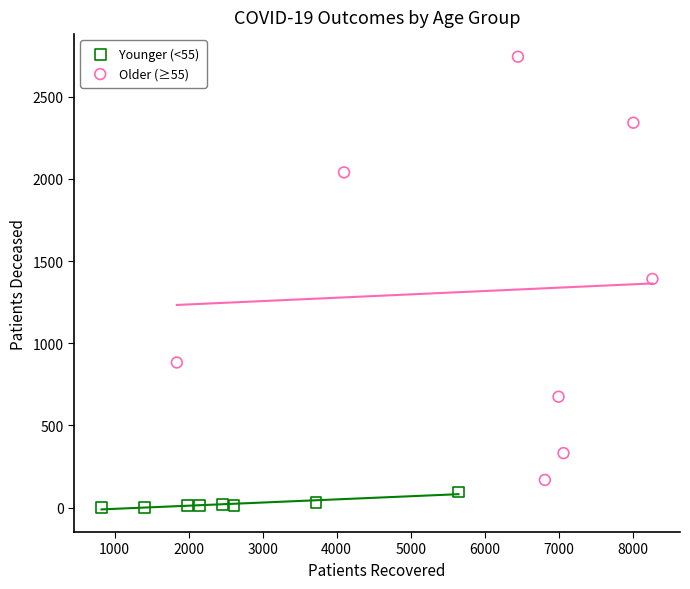

Which series reaches the maximum Y coordinate?

Older (≥55)